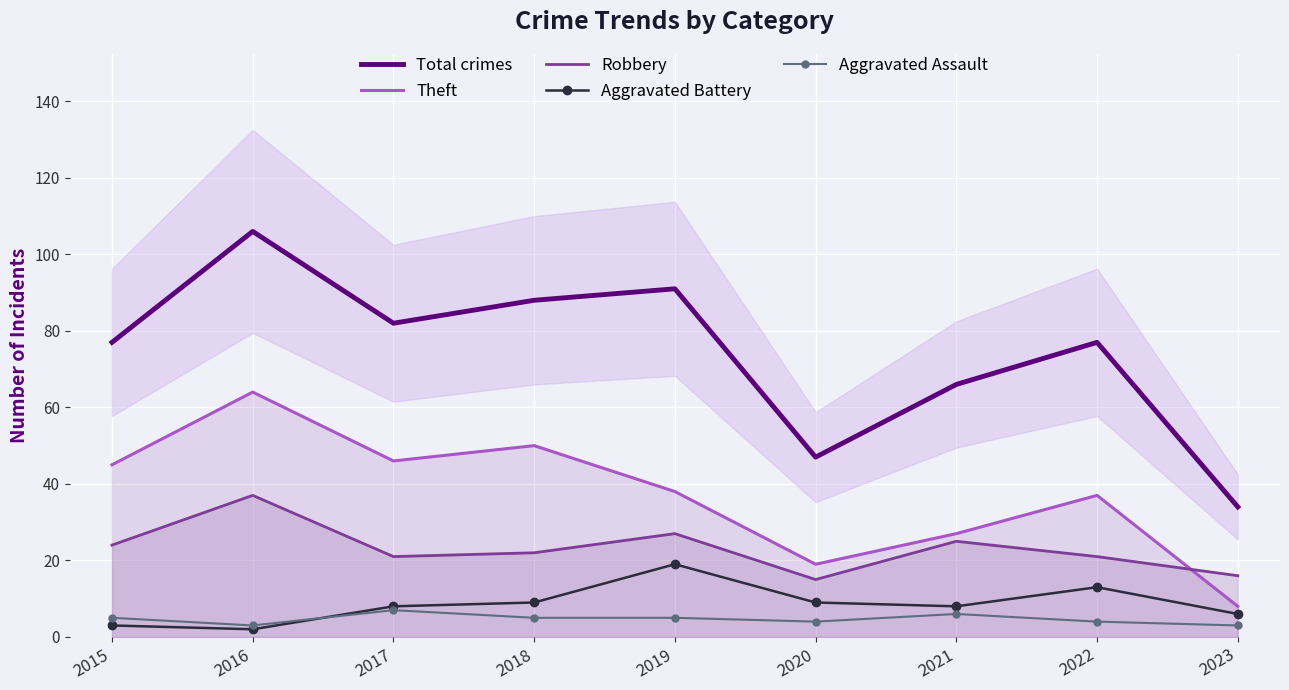

Which series has the largest total across all categories?

Total crimes